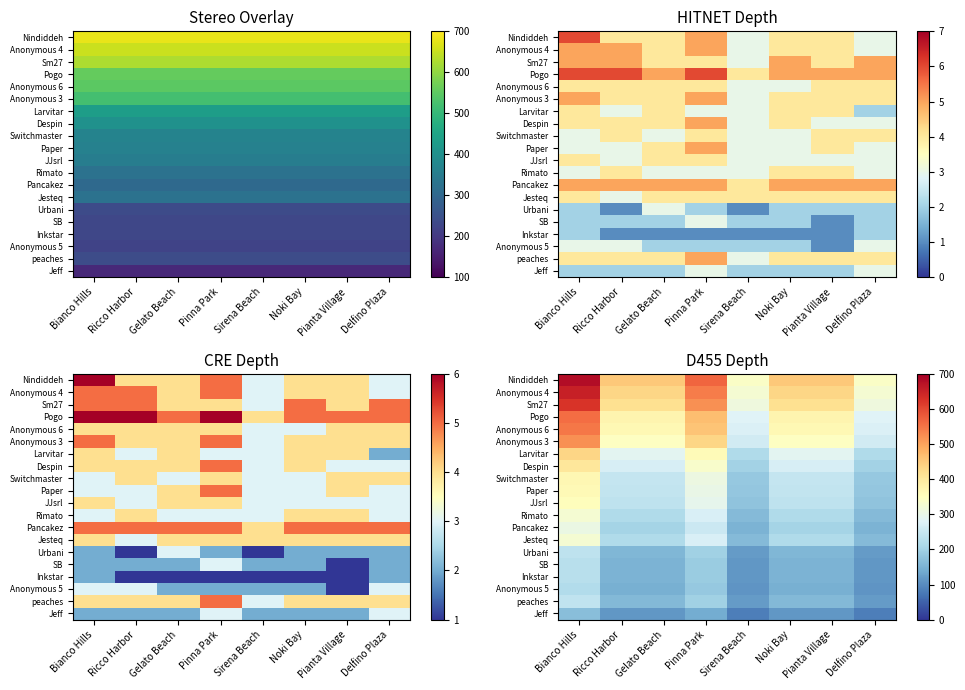

At how many categories does at least one series exceed 548?

2